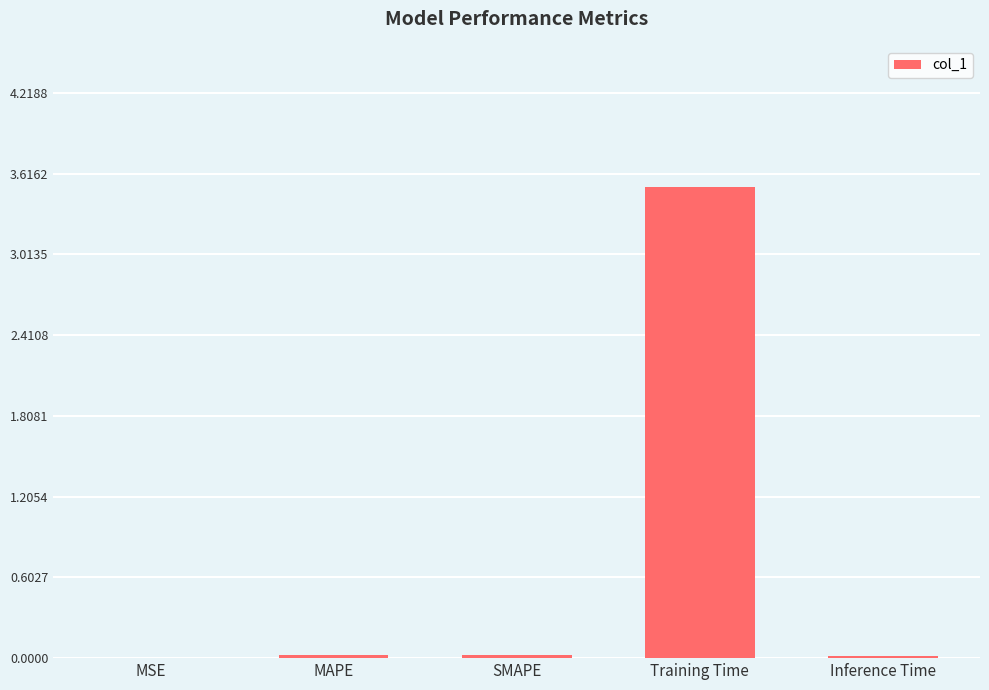

Count the number of categories in the chart.

5